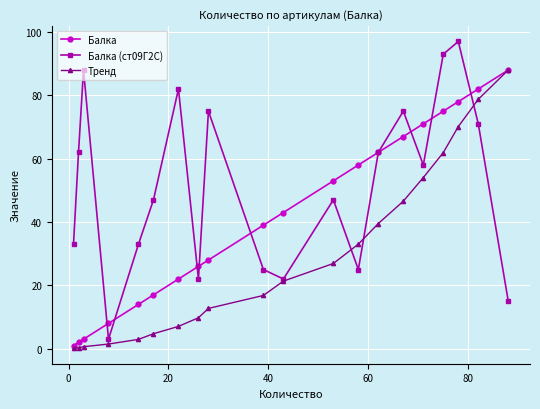

What is the highest value of the Балка (ст09Г2С) series?

97.0